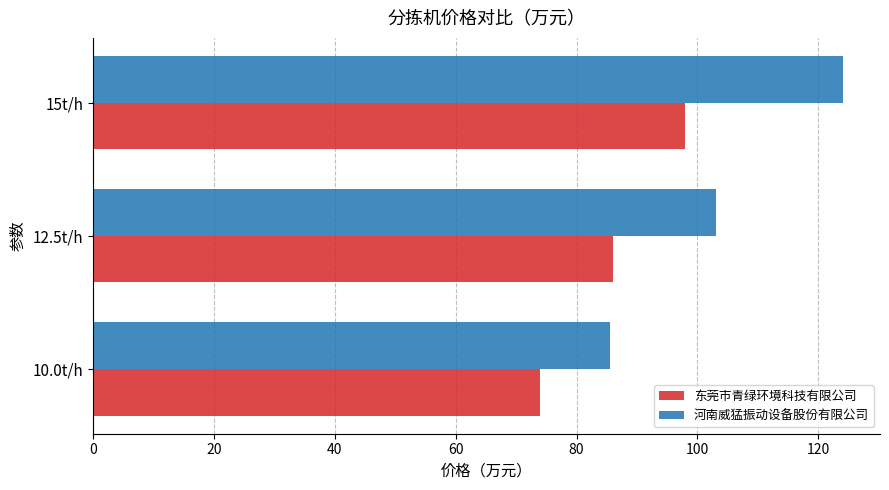

Count the number of categories in the chart.

3